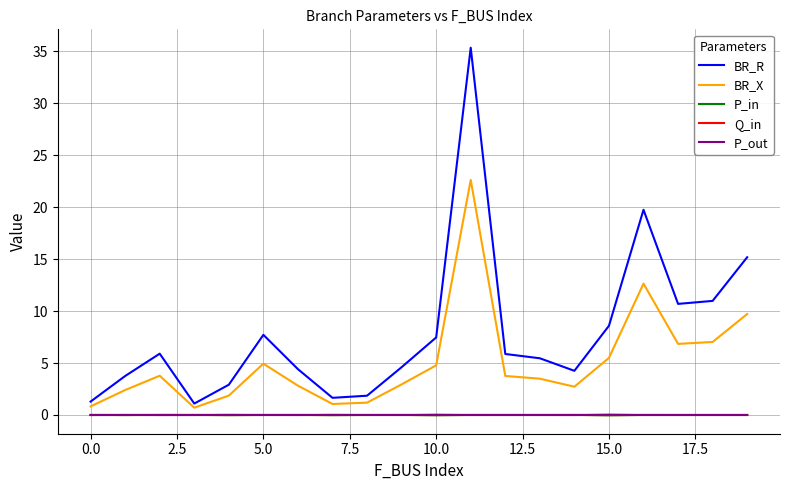

Which series has the largest total across all categories?

BR_R